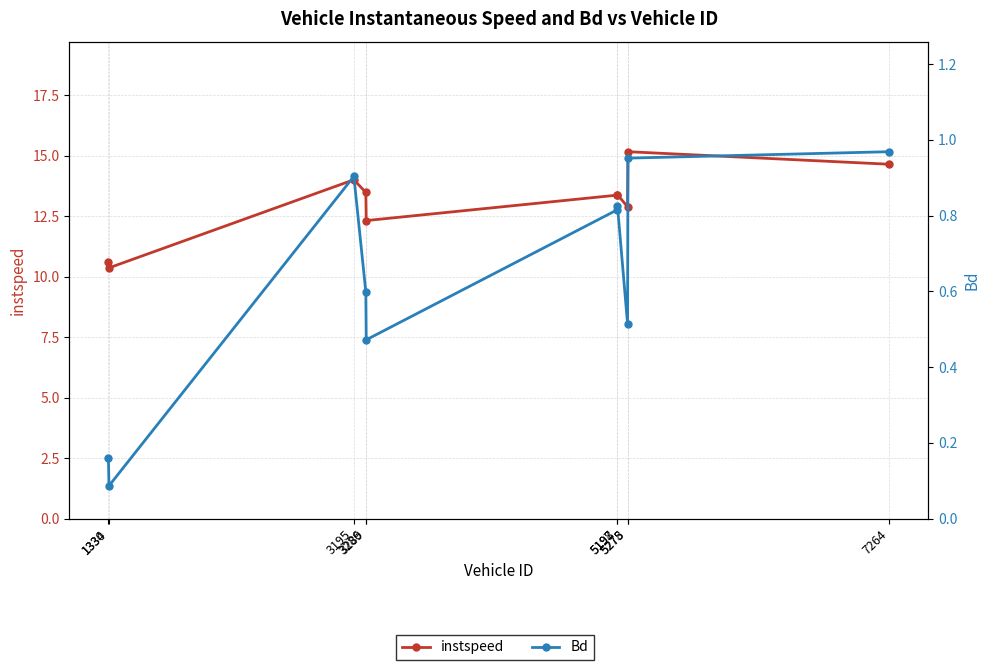

At which category is the sum across all series the highest?

5278